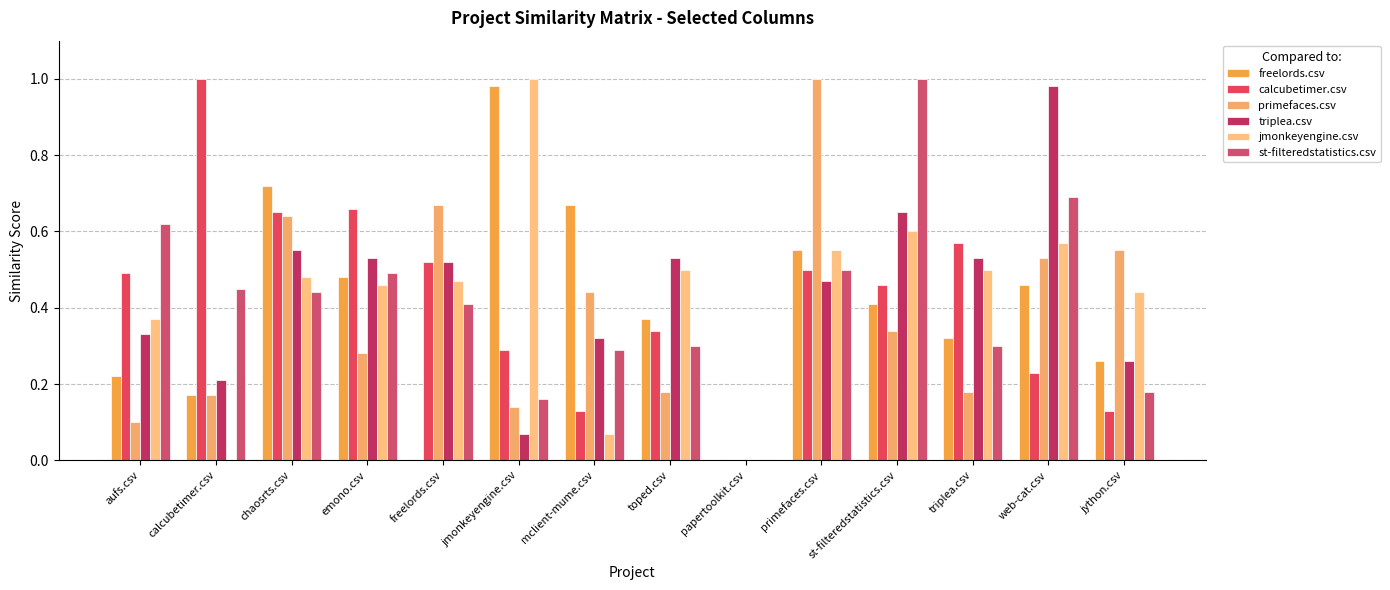

Which series has the largest total across all categories?

jmonkeyengine.csv